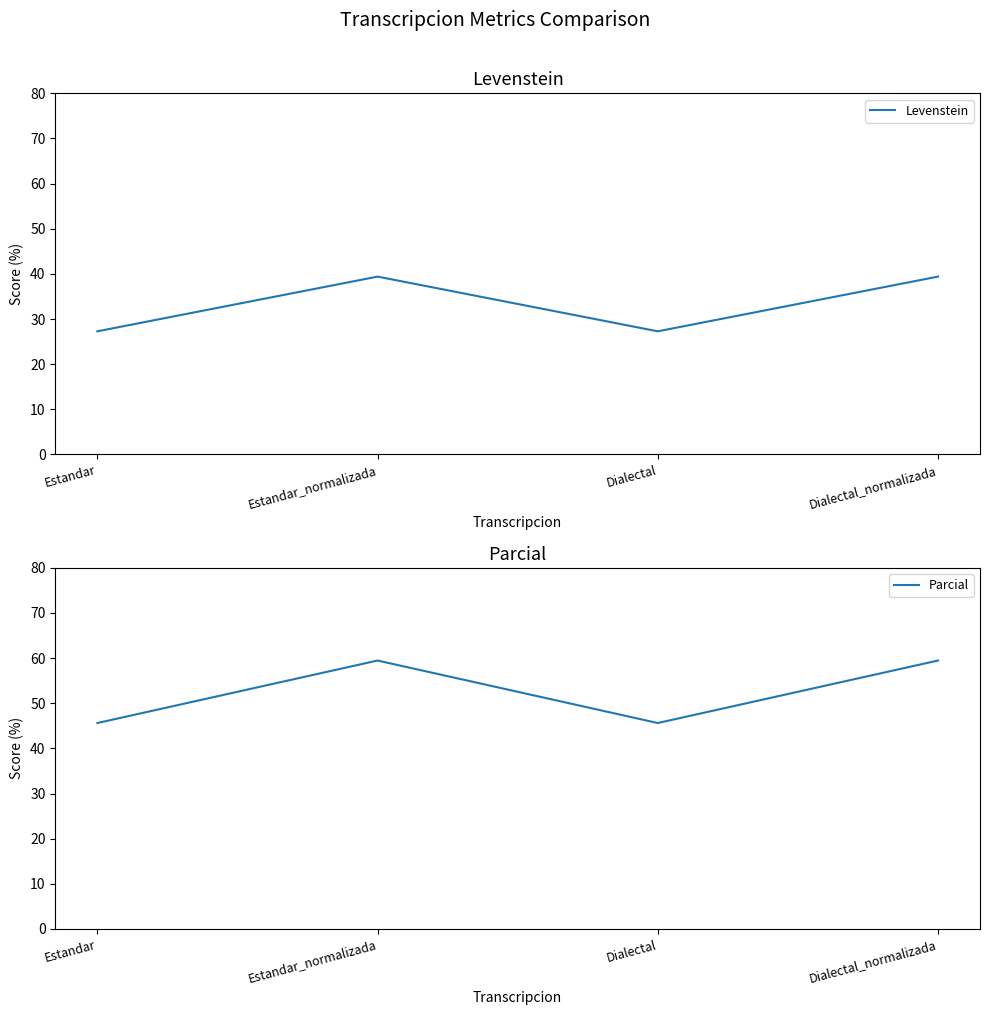

What are all the series names shown in the legend?

Levenstein, Parcial